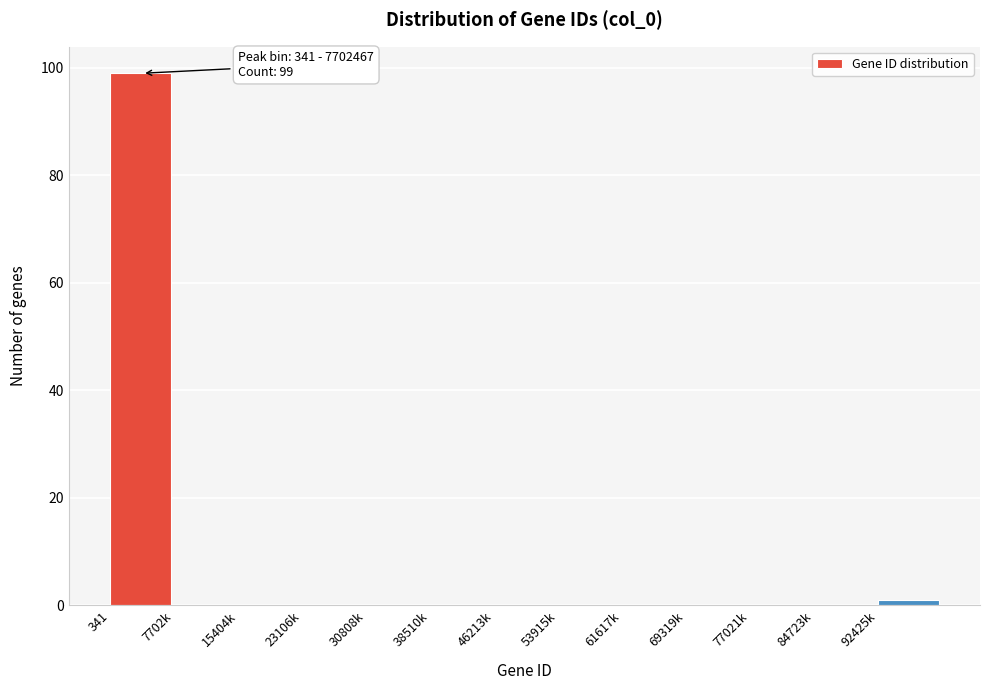

Reading left to right, list all the values displayed in this chart.

341=99	7702k=0	15404k=0	23106k=0	30808k=0	38510k=0	46213k=0	53915k=0	61617k=0	69319k=0	77021k=0	84723k=0	92425k=1